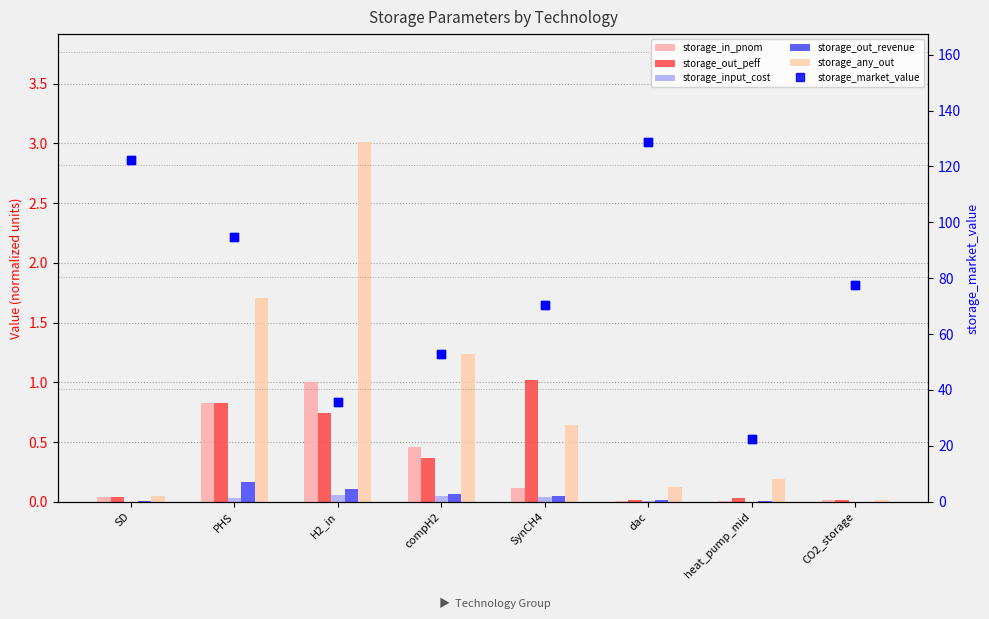

At which category is the sum across all series the highest?

dac